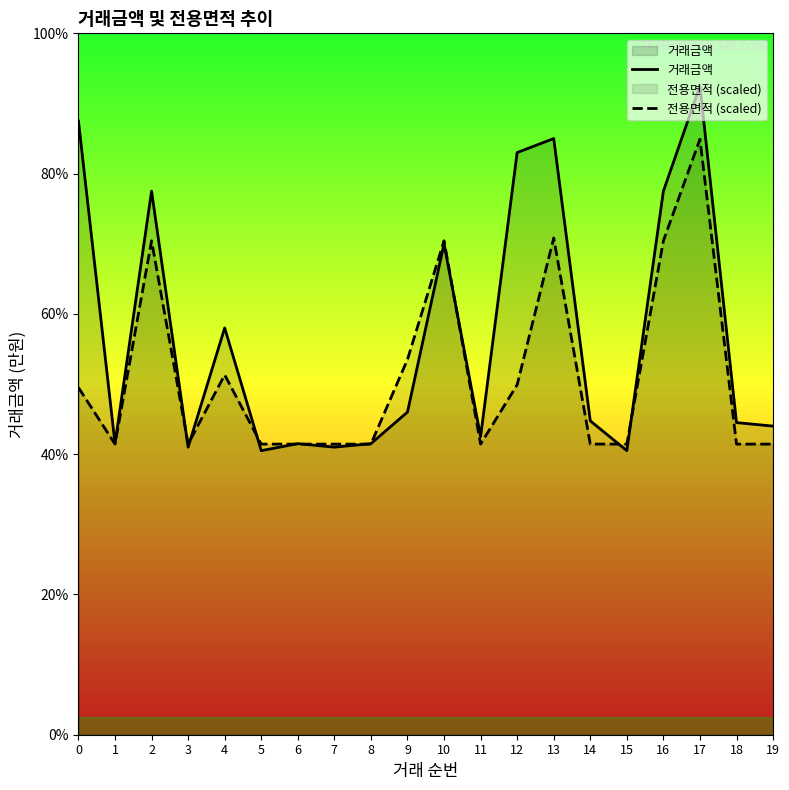

List the labels in order of 전용면적 (scaled) value, largest first.

17, 13, 2, 10, 16, 9, 4, 12, 0, 1, 3, 5, 6, 7, 8, 11, 14, 15, 18, 19